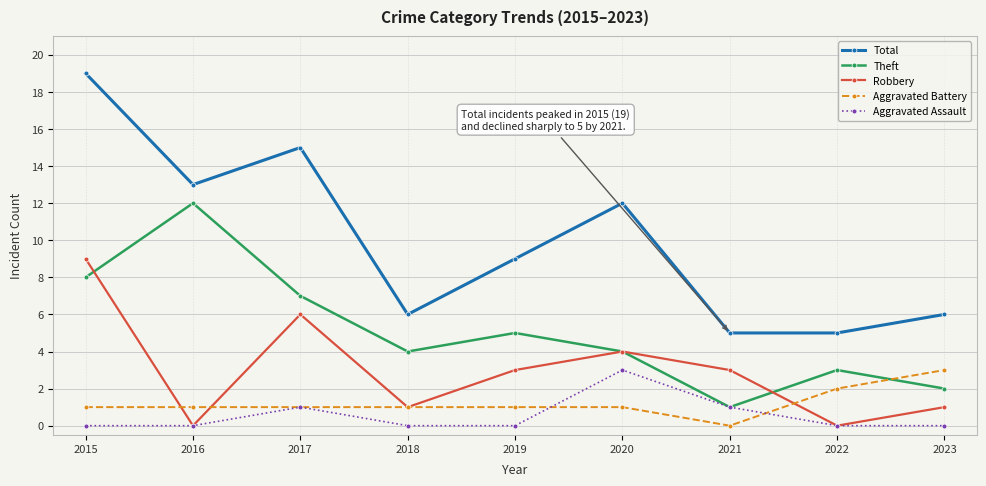

Count the number of data series in this chart.

5